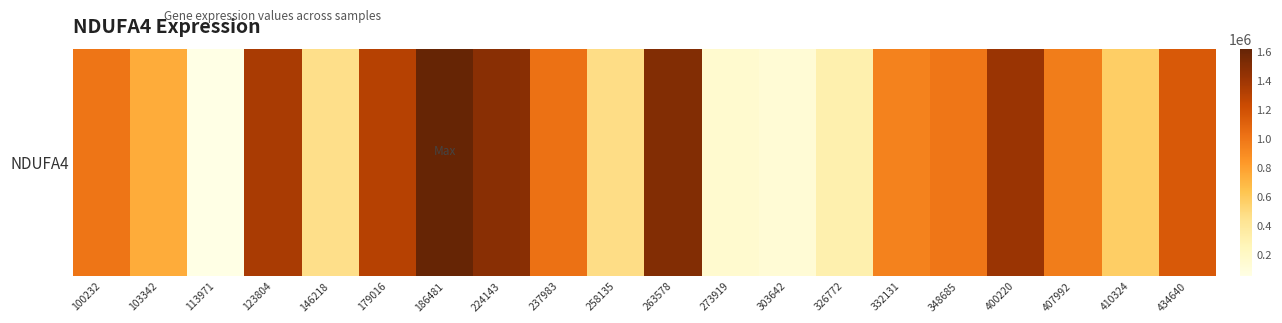

Reading left to right, extract all data points from this chart.

1002202	748720	50744	1358615	462611	1310783	1619279	1482007	1024072	479394	1503597	155611	127685	310230	940494	997753	1415065	969113	576642	1151997